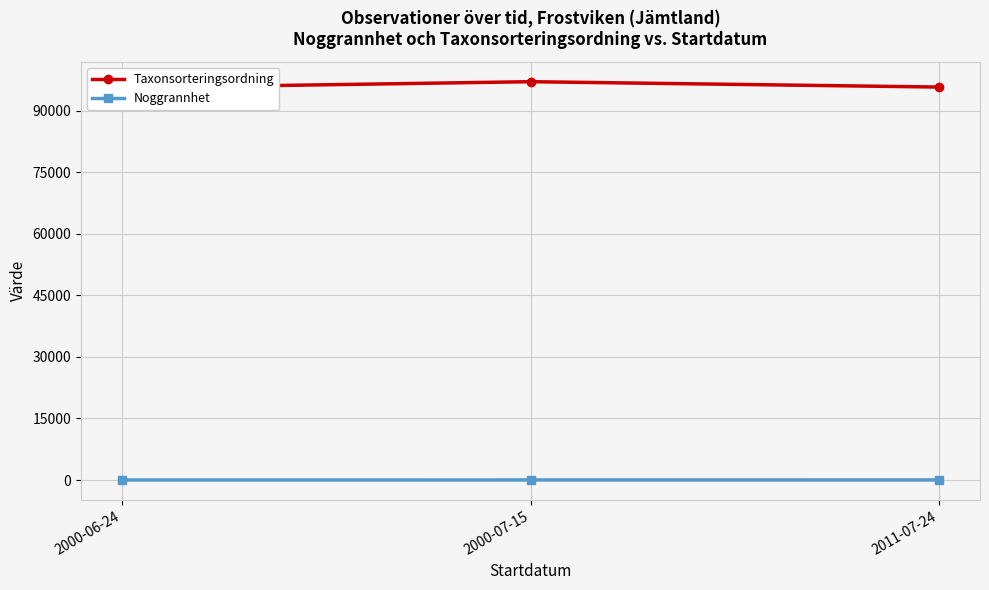

What is the label of the 3rd point from the left?

2011-07-24